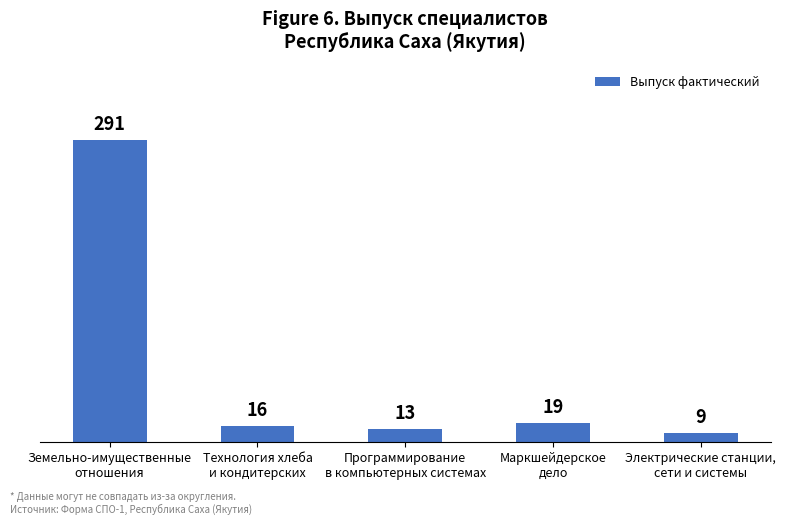

Reading right to left, extract all data points from this chart.

Электрические станции,
сети и системы=9	Маркшейдерское
дело=19	Программирование
в компьютерных системах=13	Технология хлеба
и кондитерских=16	Земельно-имущественные
отношения=291